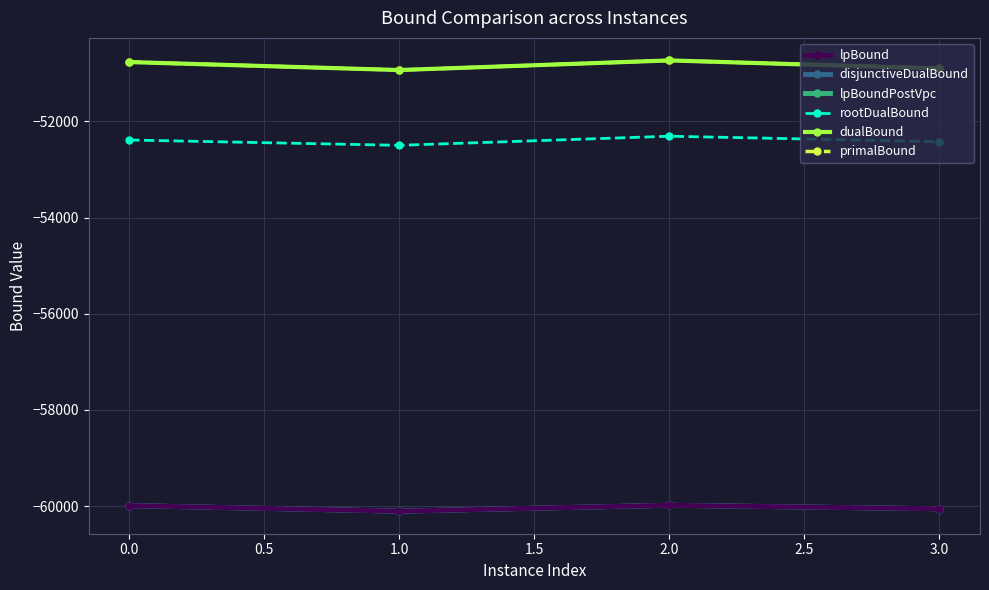

Does the chart display data point markers on the line(s)?

Yes